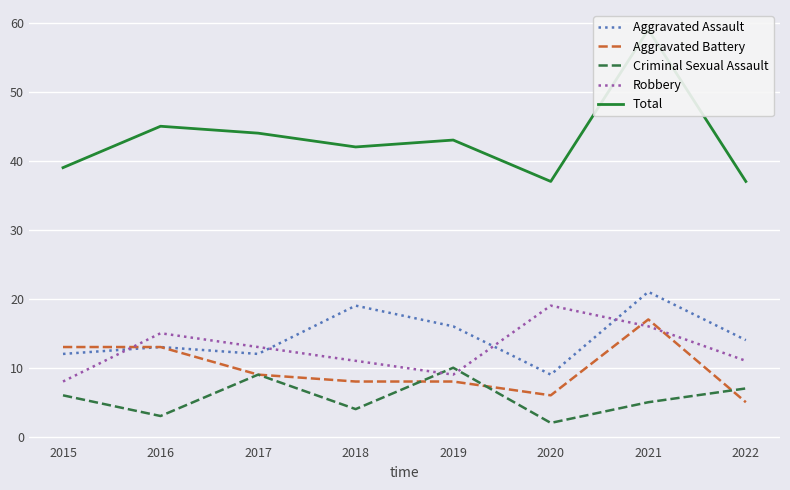

True or false: Robbery and Aggravated Assault intersect in this chart.

True